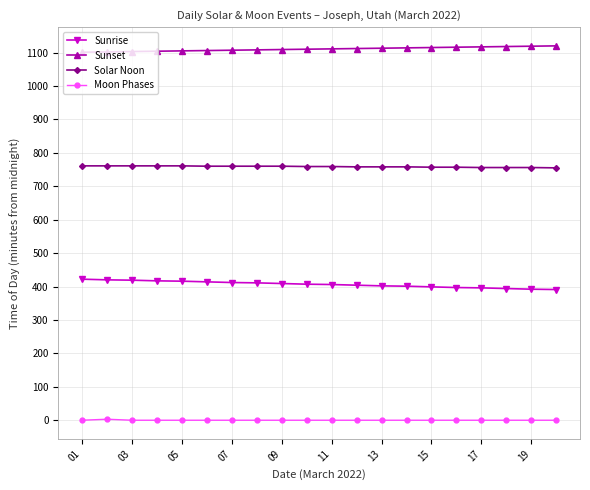

Rank the series by their maximum value, from lowest to highest.

Moon Phases, Sunrise, Solar Noon, Sunset